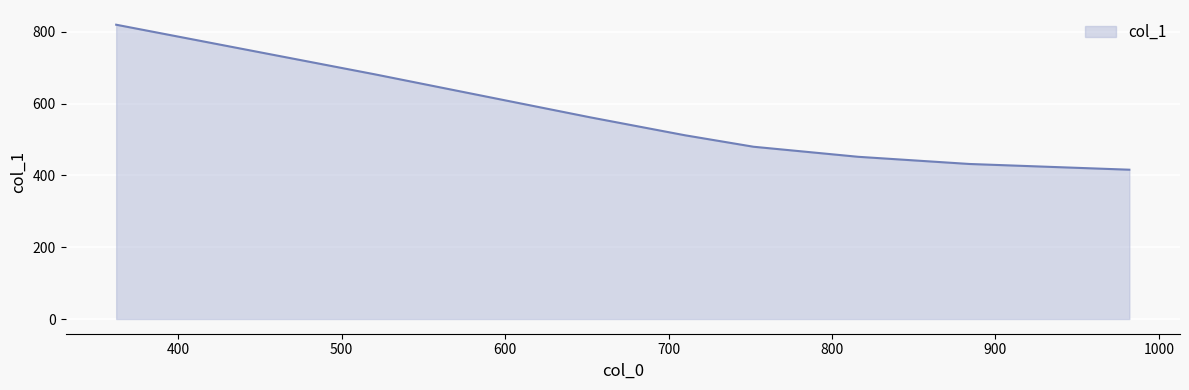

What is the maximum value shown in the chart?

820